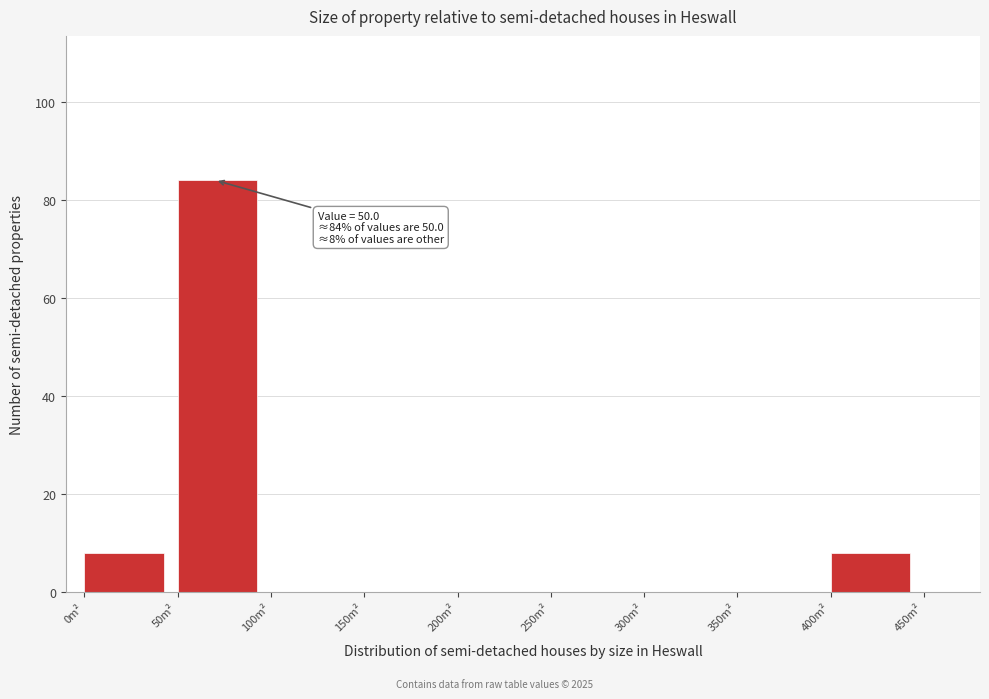

Over which range of the x-axis is the bar tallest?

50 to 100